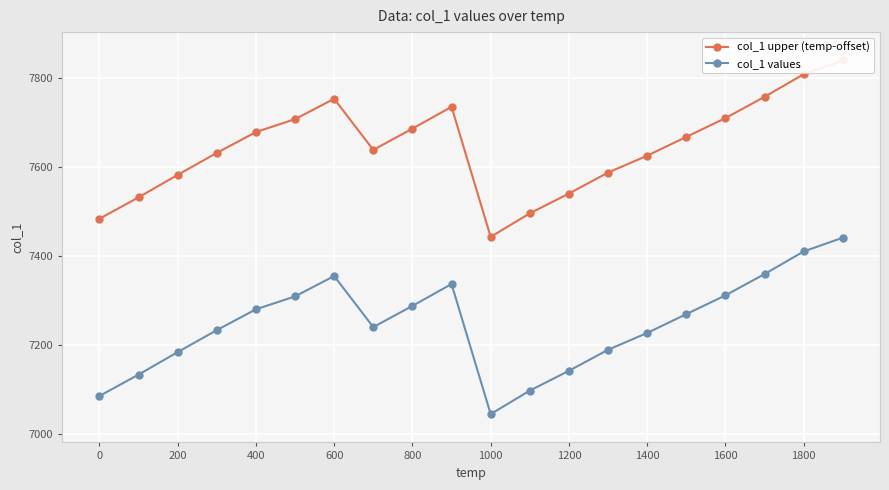

The col_1 values series shows 9836.7 at 1600. True or false?

False